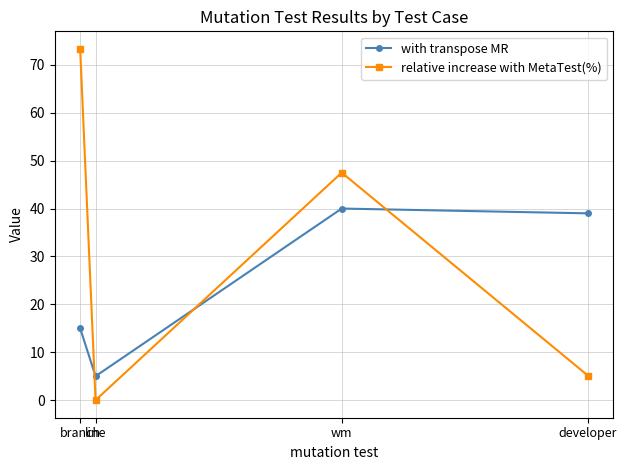

Reading left to right, list all the values displayed in this chart.

with transpose MR: branch=15.0	line=5.0	wm=40.0	developer=39.0
relative increase with MetaTest(%): branch=73.3	line=0.0	wm=47.5	developer=5.1